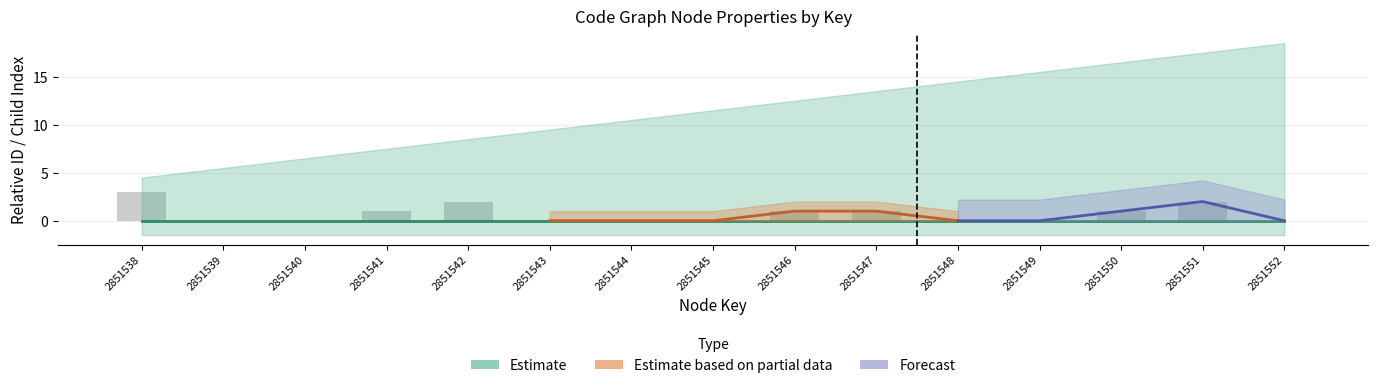

What is the difference between the second highest and second lowest values?

2